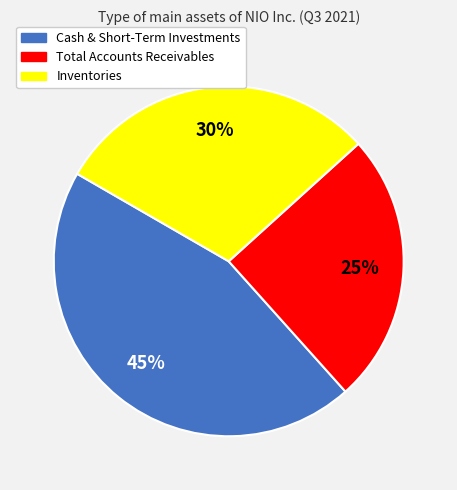

Count the number of slices in the pie.

3